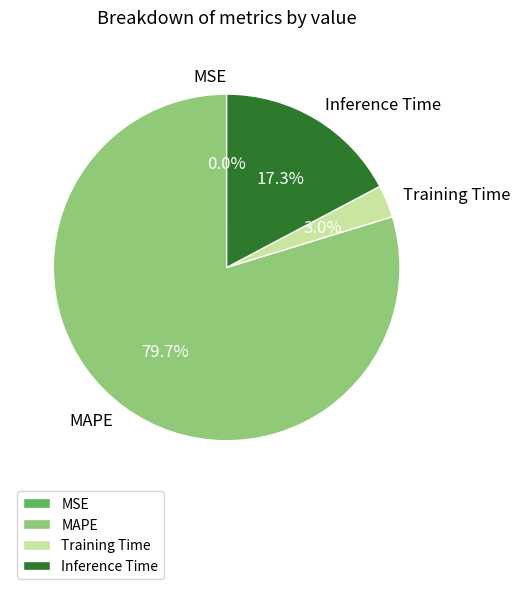

Does Training Time represent more than half of the total?

No